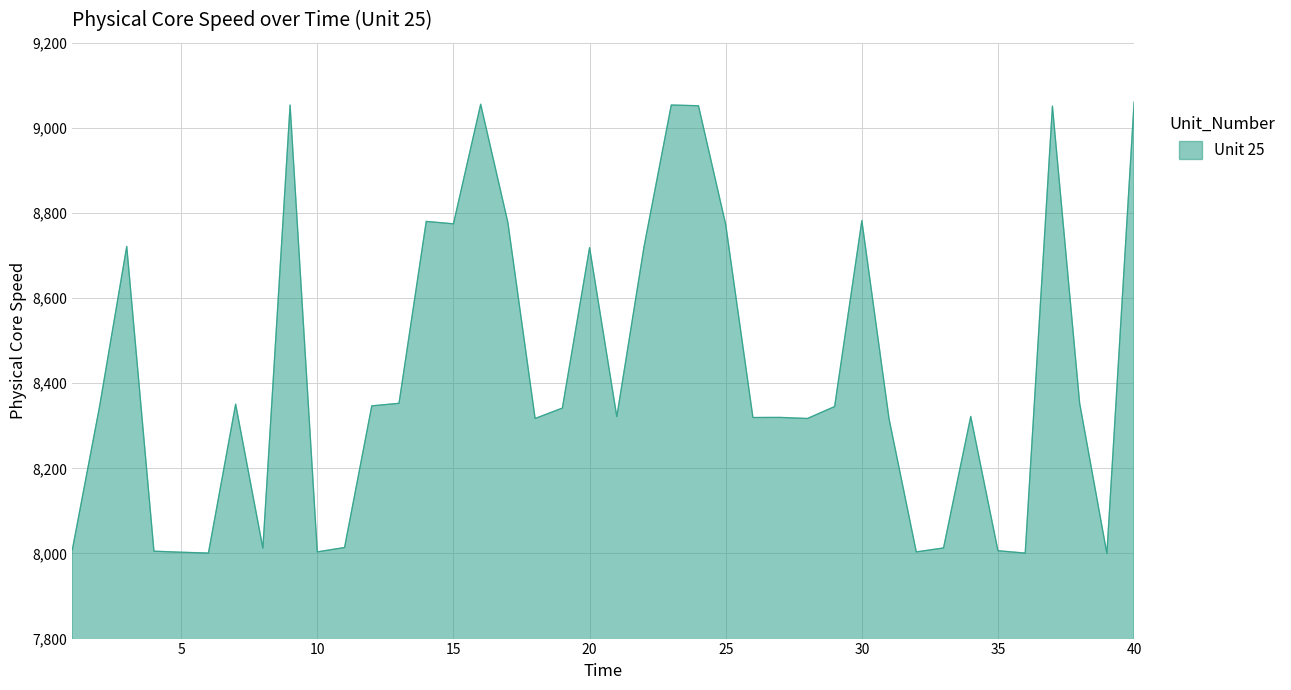

What is the difference between the maximum and minimum values?

1060.6